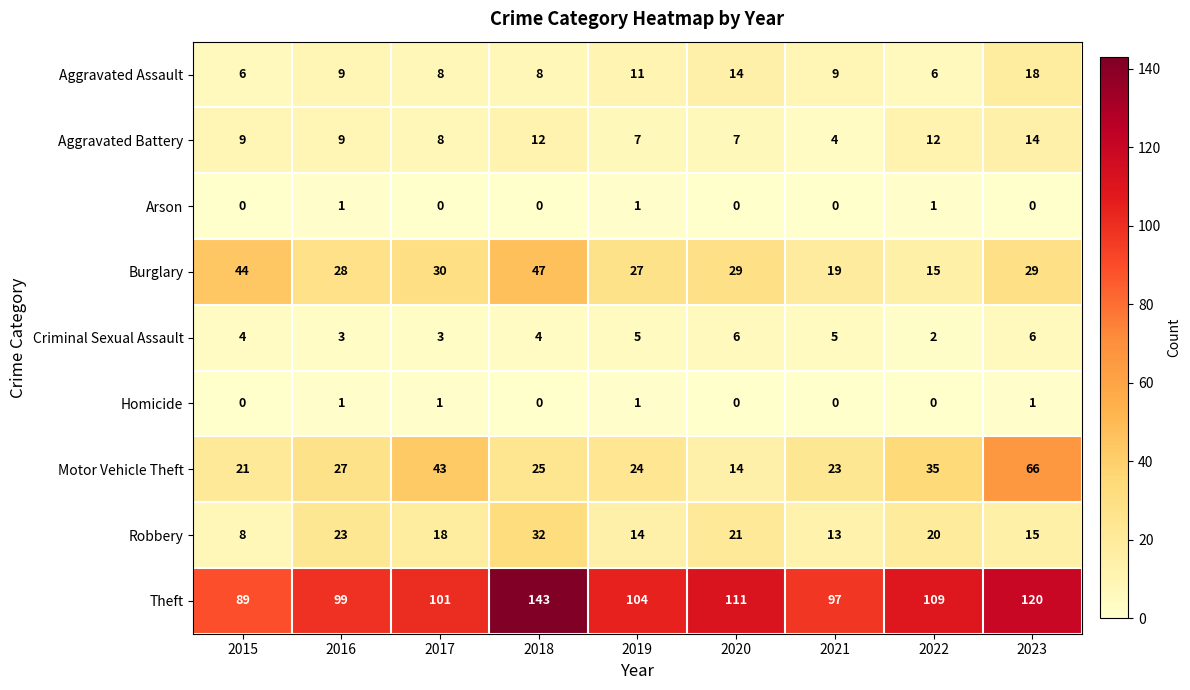

List the labels in order of Motor Vehicle Theft value, smallest first.

2020, 2015, 2021, 2019, 2018, 2016, 2022, 2017, 2023